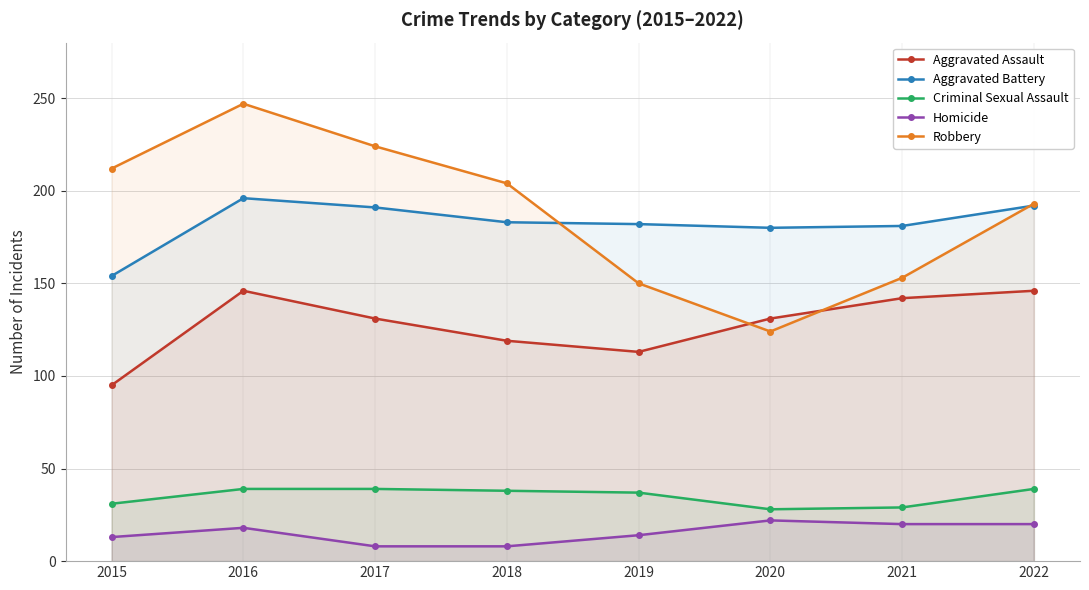

At which category does the chart reach its peak across all series?

2016